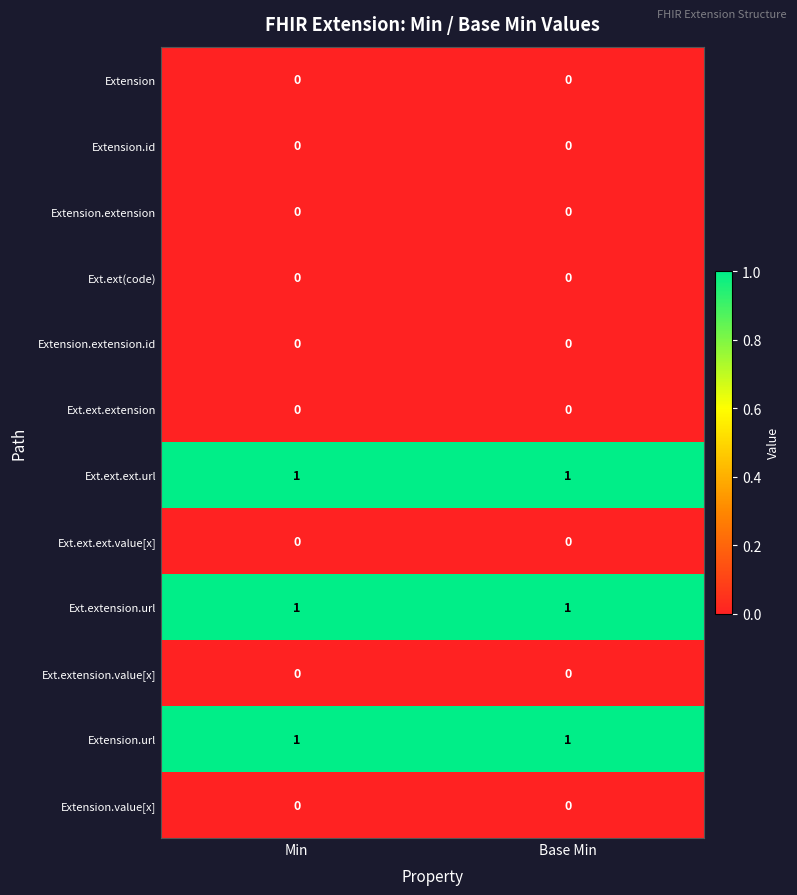

Is the value of Extension.url at Base Min greater than the value of Ext.ext.extension at Base Min?

Yes